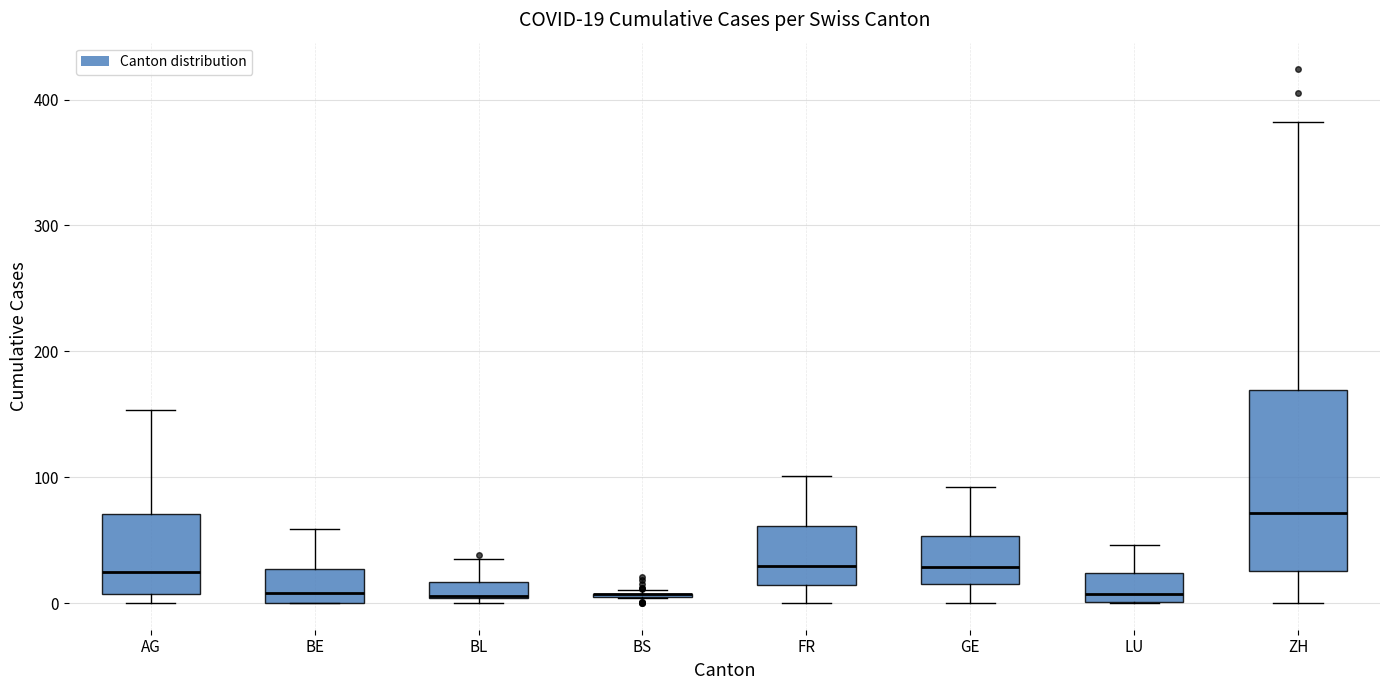

Which box is the tallest, from its lower edge to its upper edge?

ZH